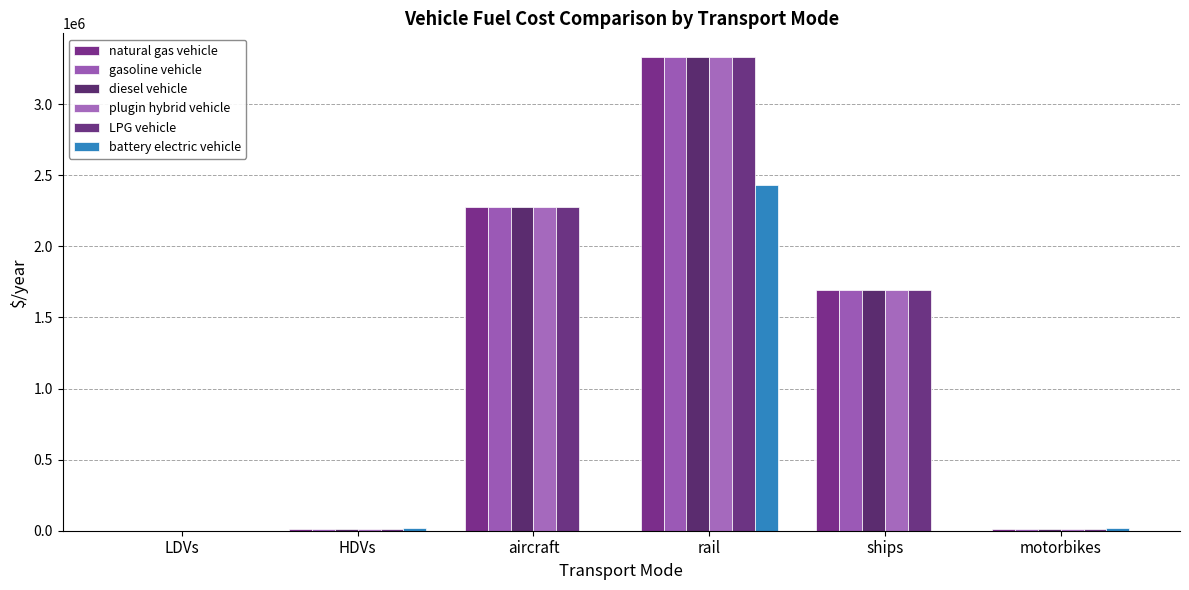

Is it true that LPG vehicle equals 1000.4 at LDVs?

True